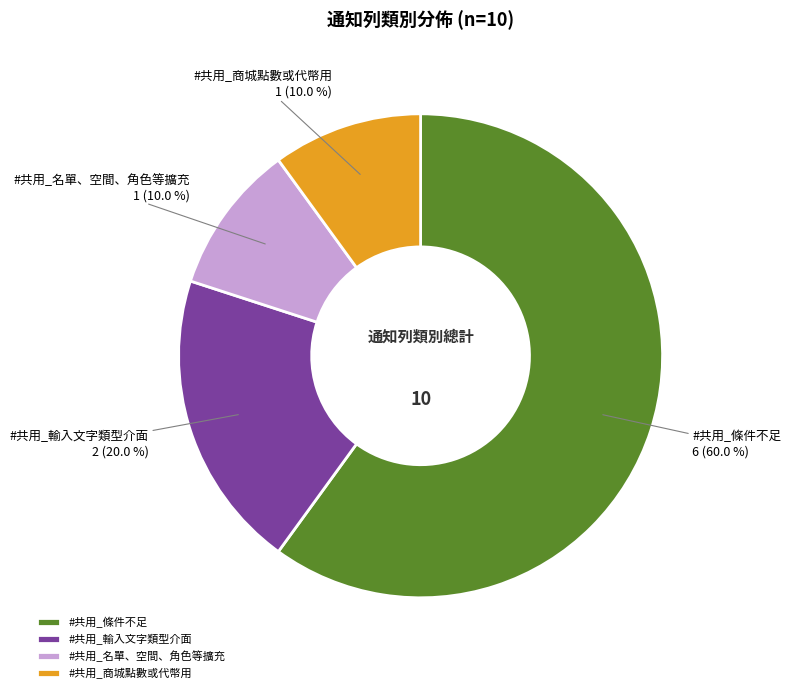

What is the largest slice in the pie chart?

#共用_條件不足